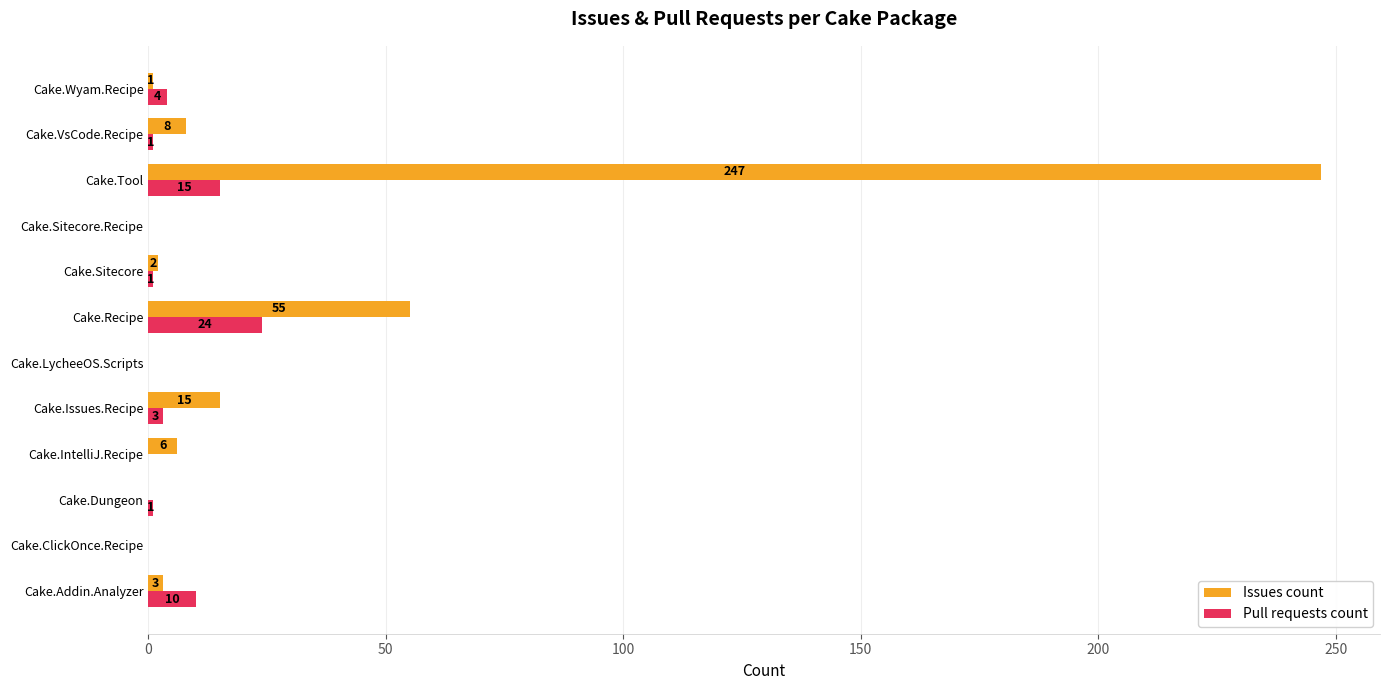

Which series has the largest total across all categories?

Issues count